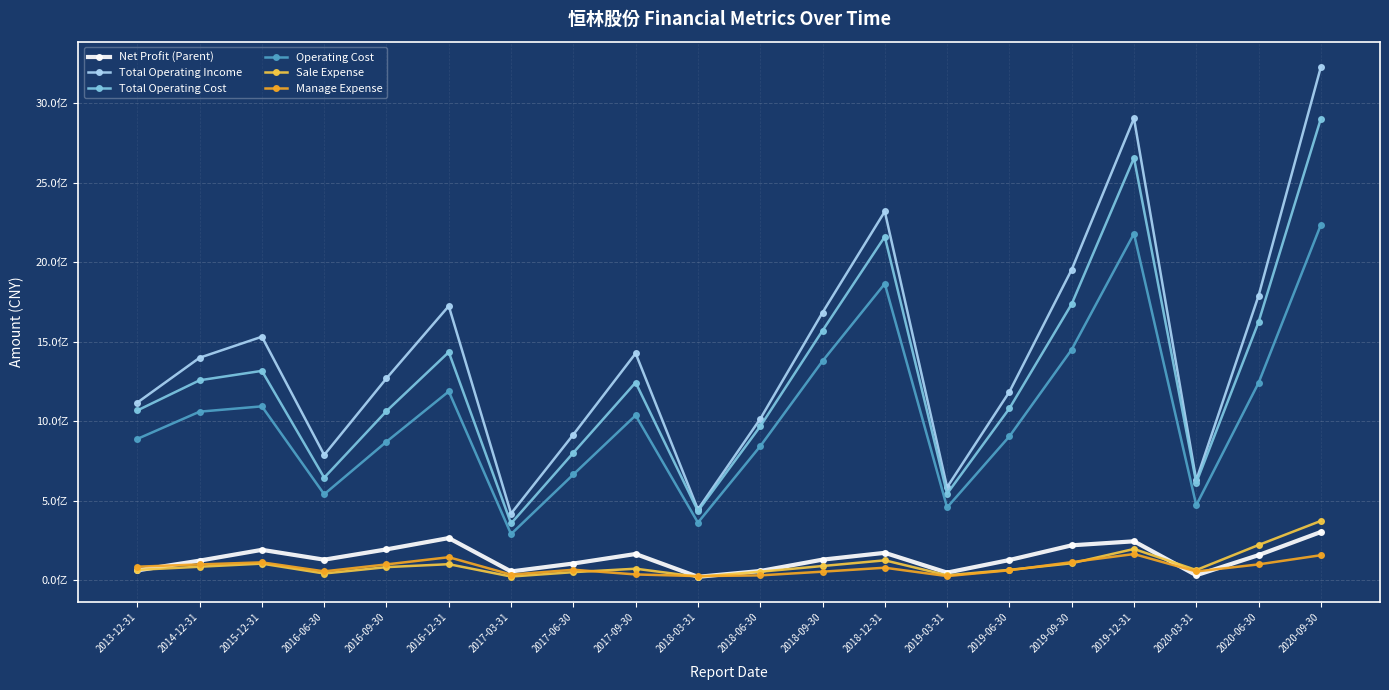

What is the label of the 8th point from the right?

2018-12-31